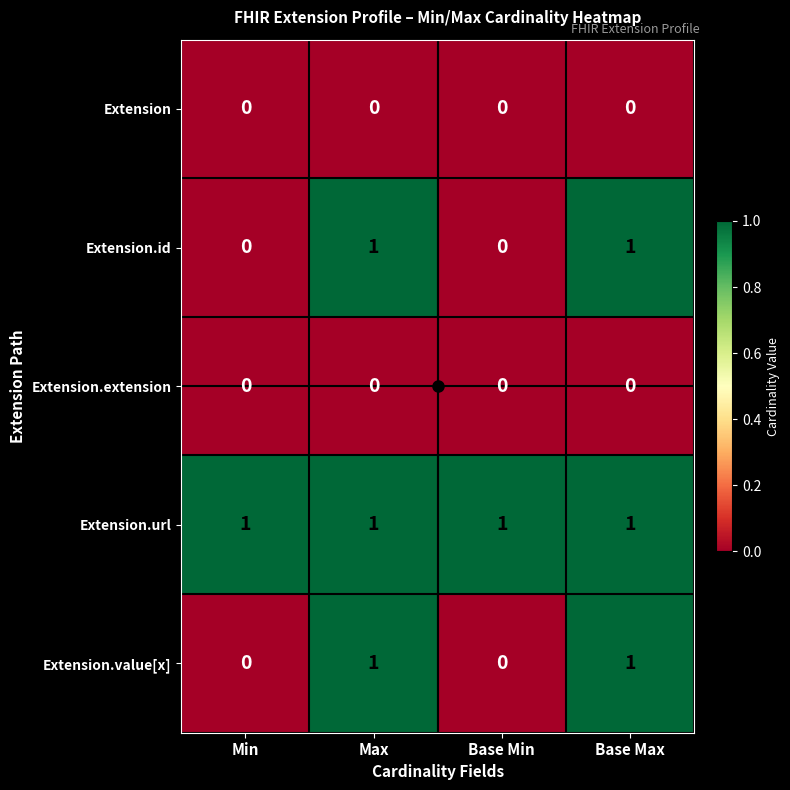

At how many categories does at least one series exceed 0?

4